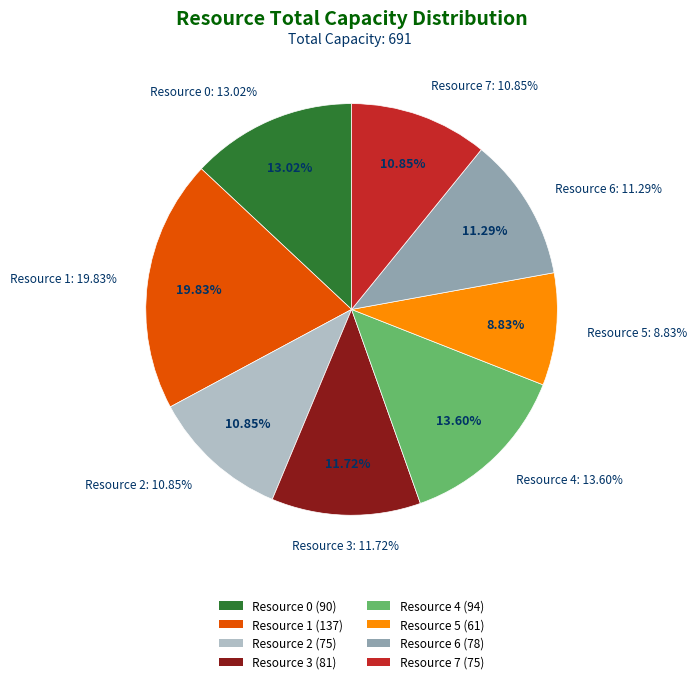

Count the number of slices in the pie.

8